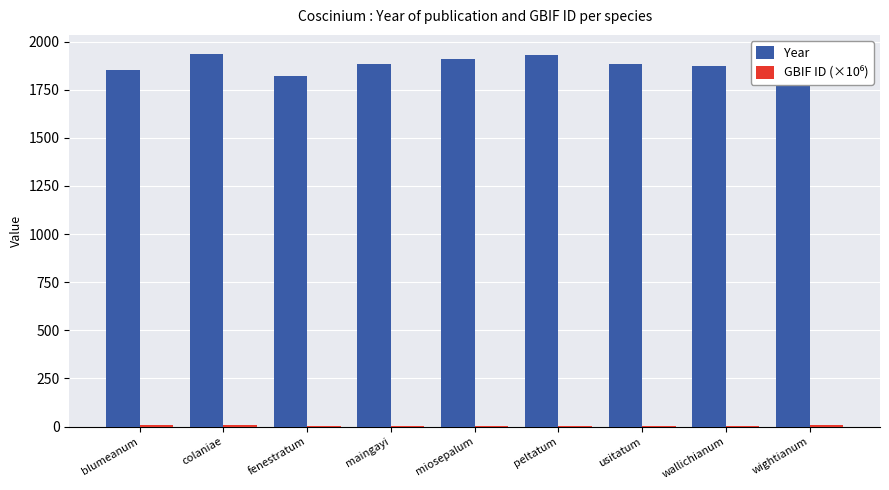

Which series has the largest total across all categories?

Year